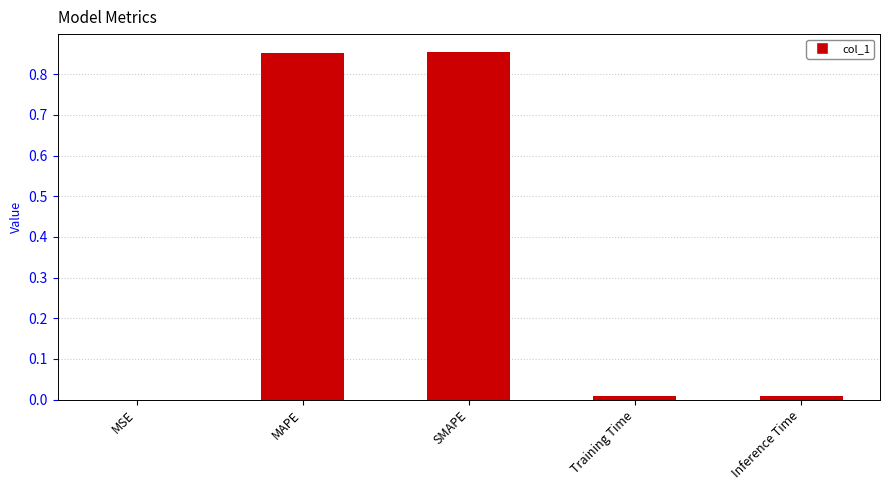

How many data points does each series have?

5